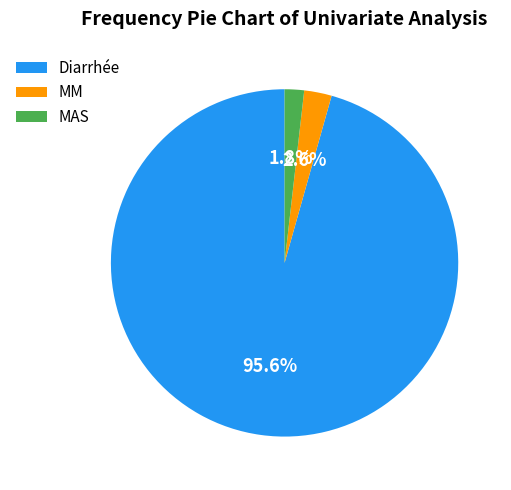

Rank the categories by value from highest to lowest.

Diarrhée, MM, MAS